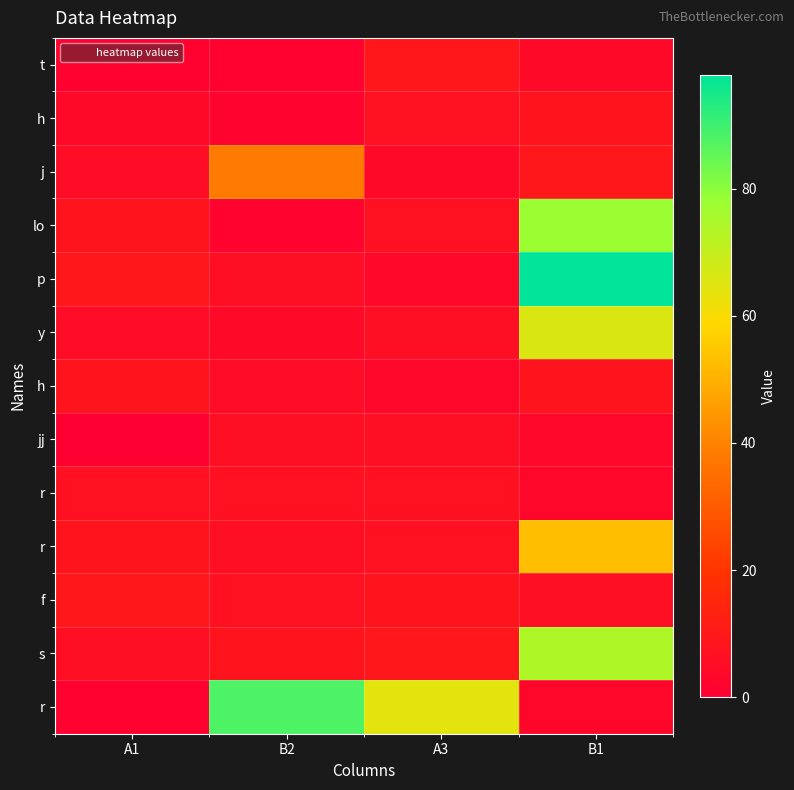

What is the total value across all series at B2?

180.0